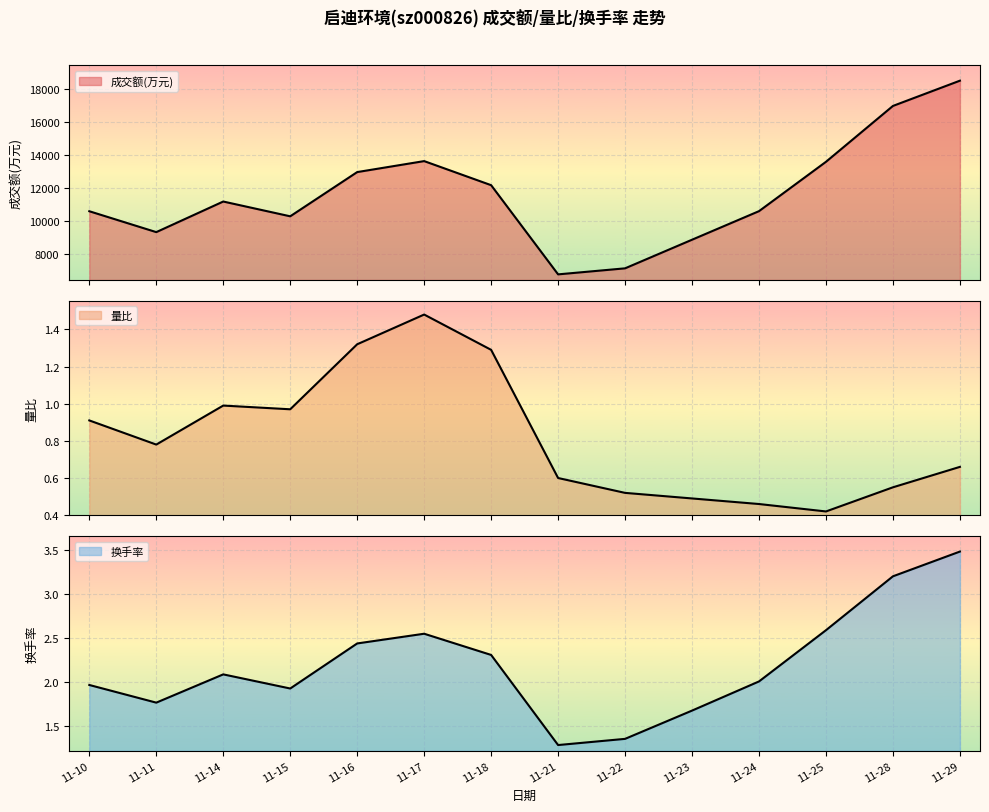

What is the value of the 成交额(万元) point at the 6th from the left?

13632.0